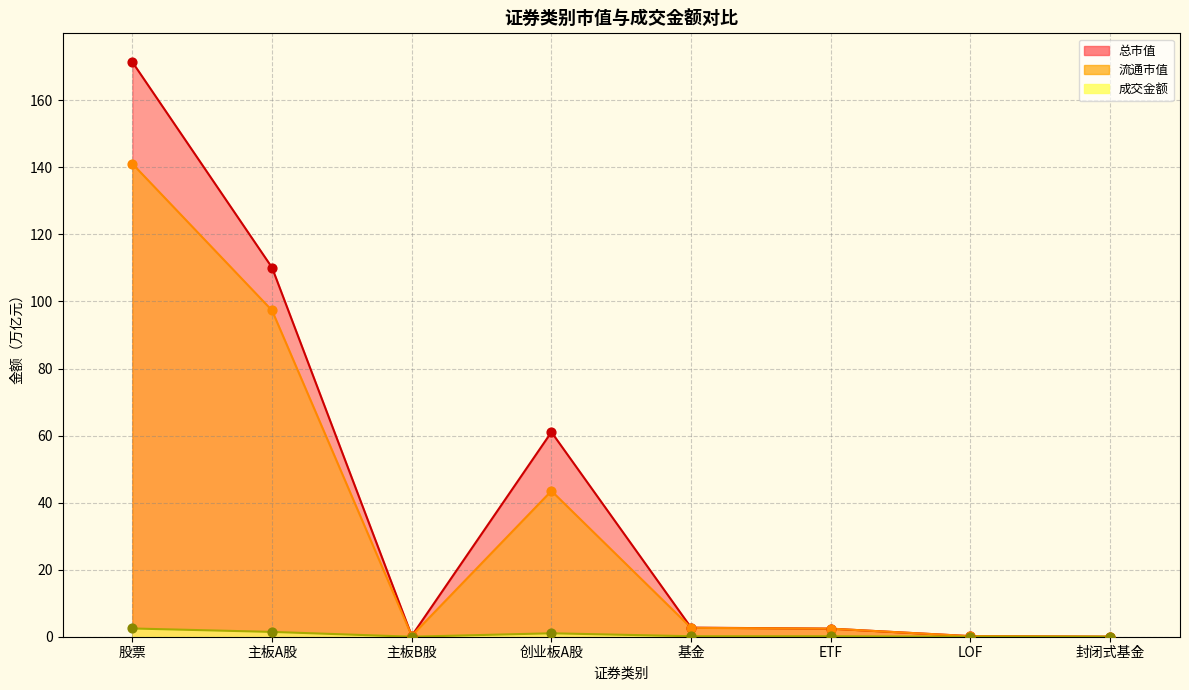

Which series contains the lowest Y value?

成交金额